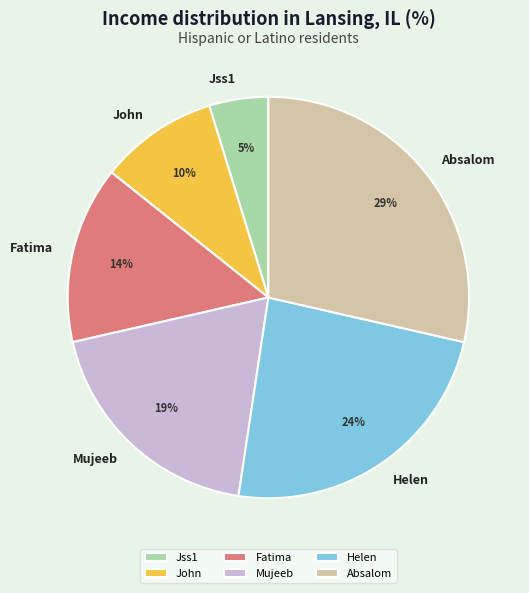

Is the sum of Absalom and Jss1 greater than half?

No